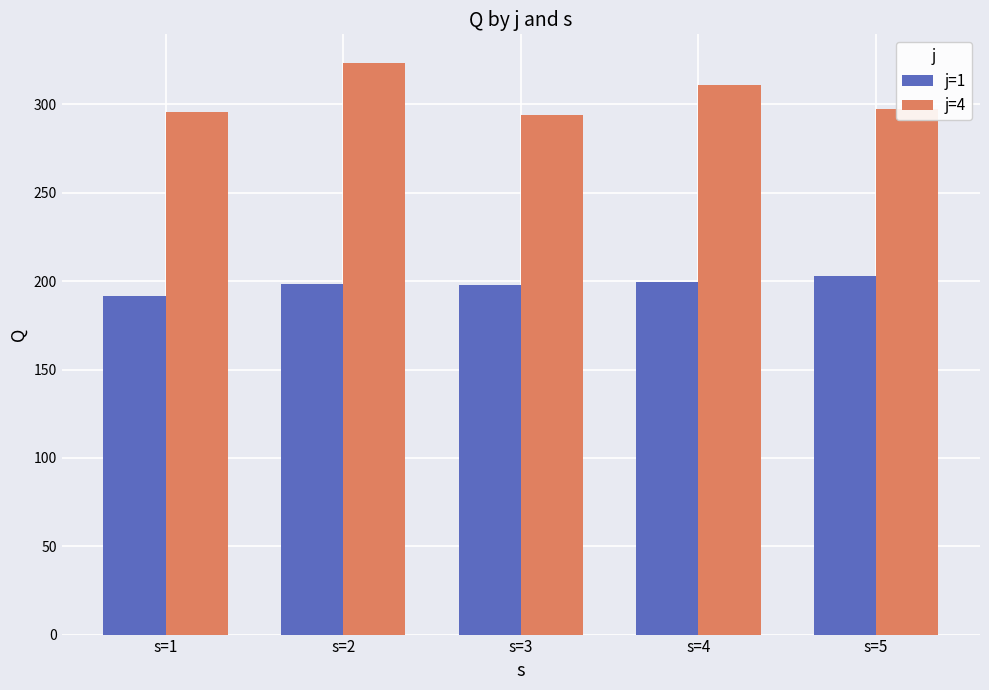

List the series in order of their peak value, lowest first.

j=1, j=4